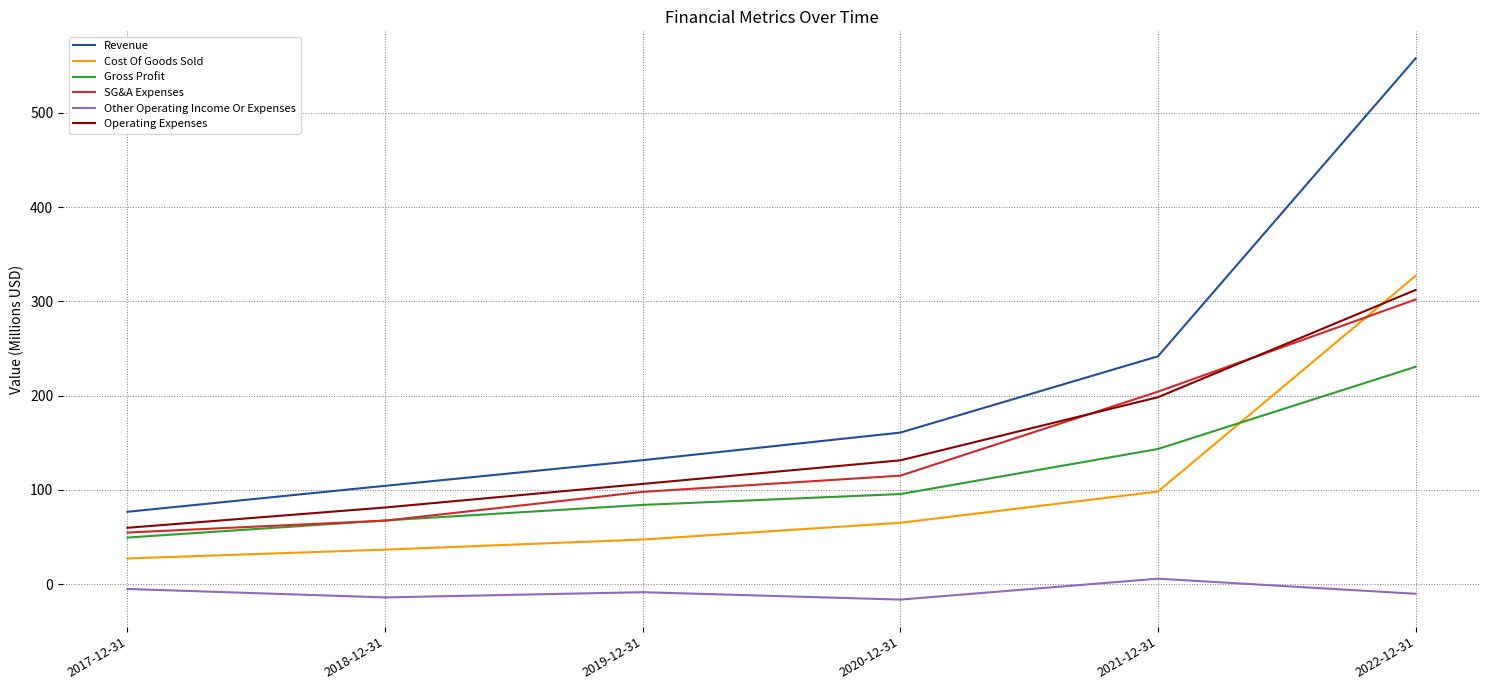

What is the difference between the Cost Of Goods Sold values at 2020-12-31 and 2018-12-31?

28.5